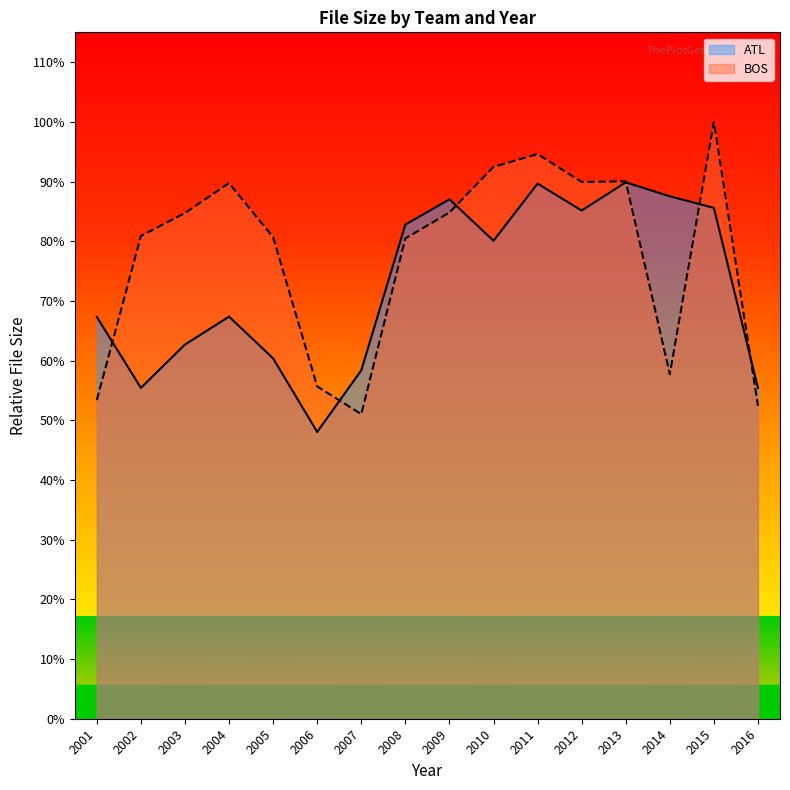

What are all the series names shown in the legend?

ATL, BOS